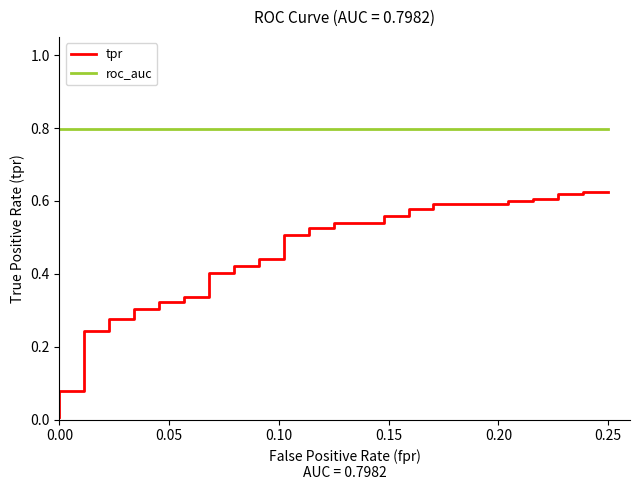

What is the label of the 34th point from the left?

33